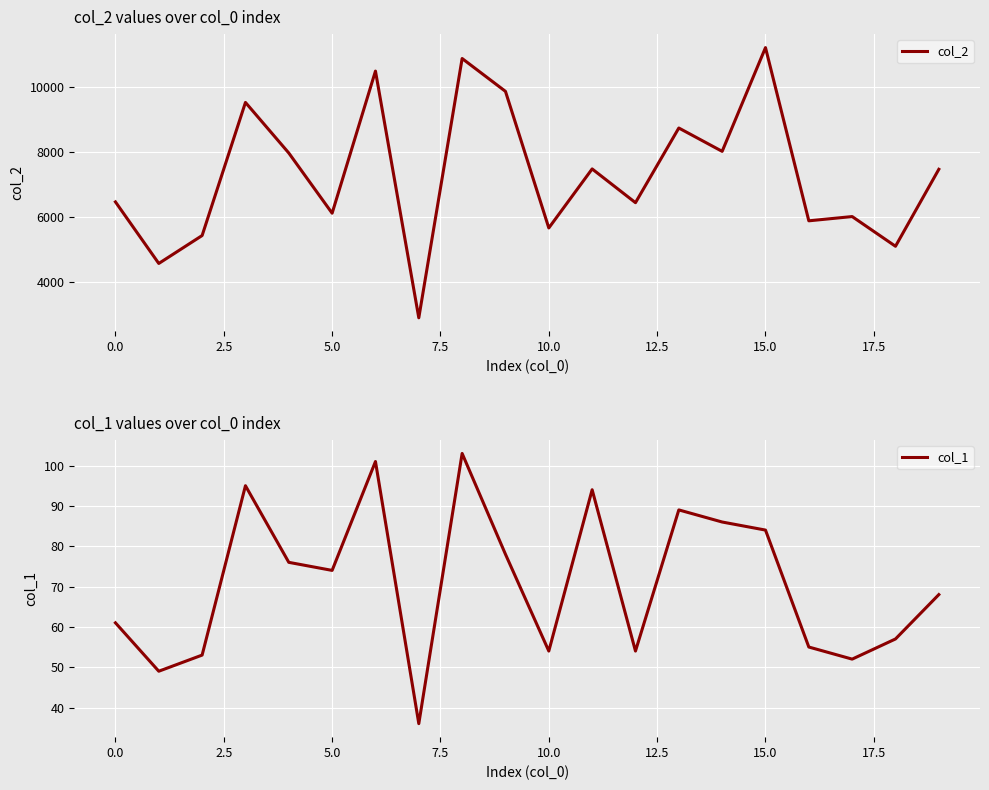

Is it true that col_1 equals 68 at 19?

True